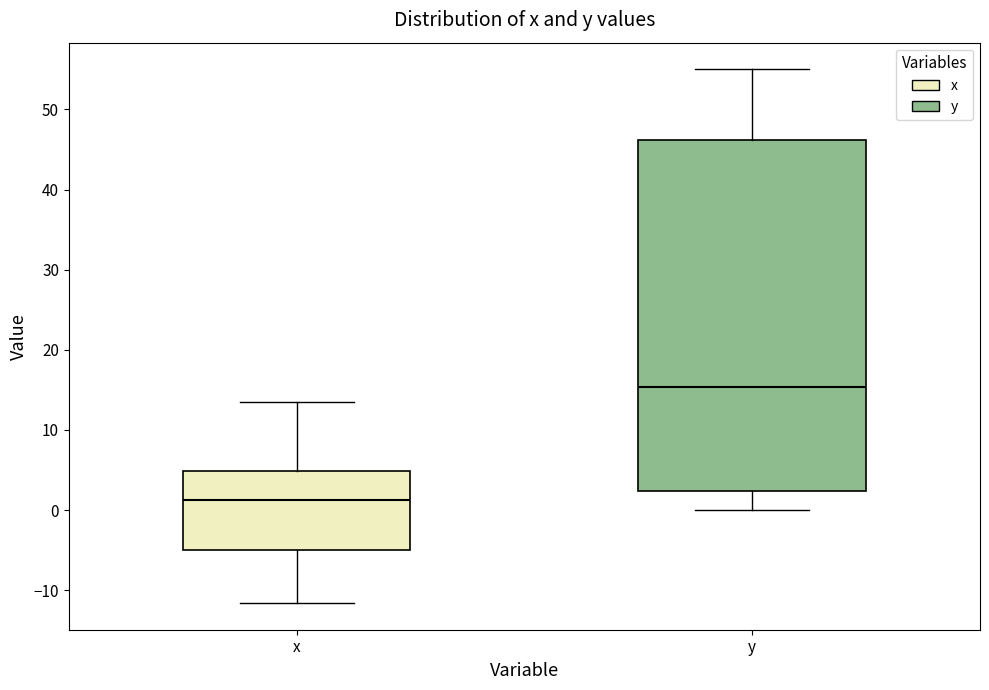

Reading left to right, read every box against the y-axis: the position of its median line, the range the box covers, and the ends of its whiskers. The values are not printed on the chart, so give them approximately, as read against the axis.

x: median 1, box -5 to 5, whiskers -12 to 14
y: median 15, box 2 to 46, whiskers 0 to 55